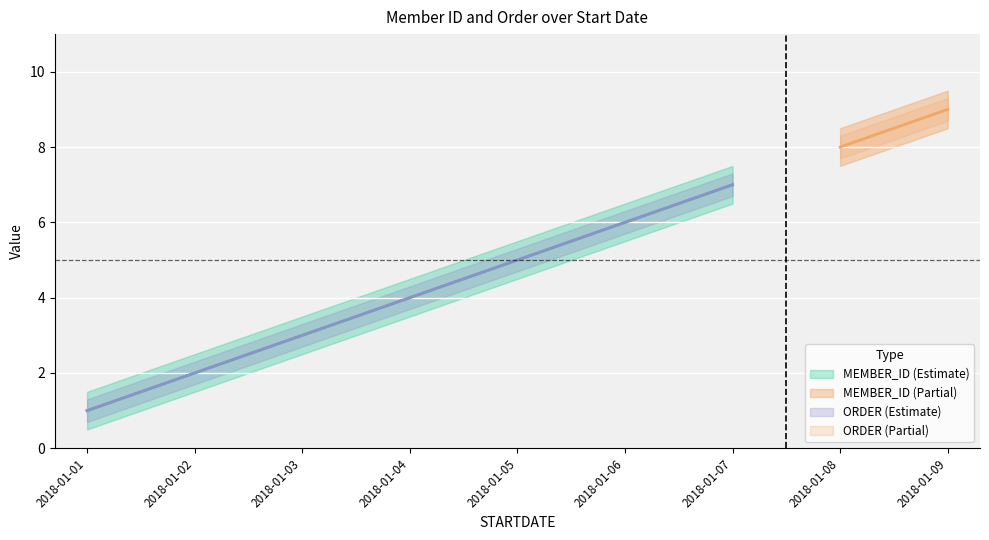

What is the total value across all series at 2018-01-05?

10